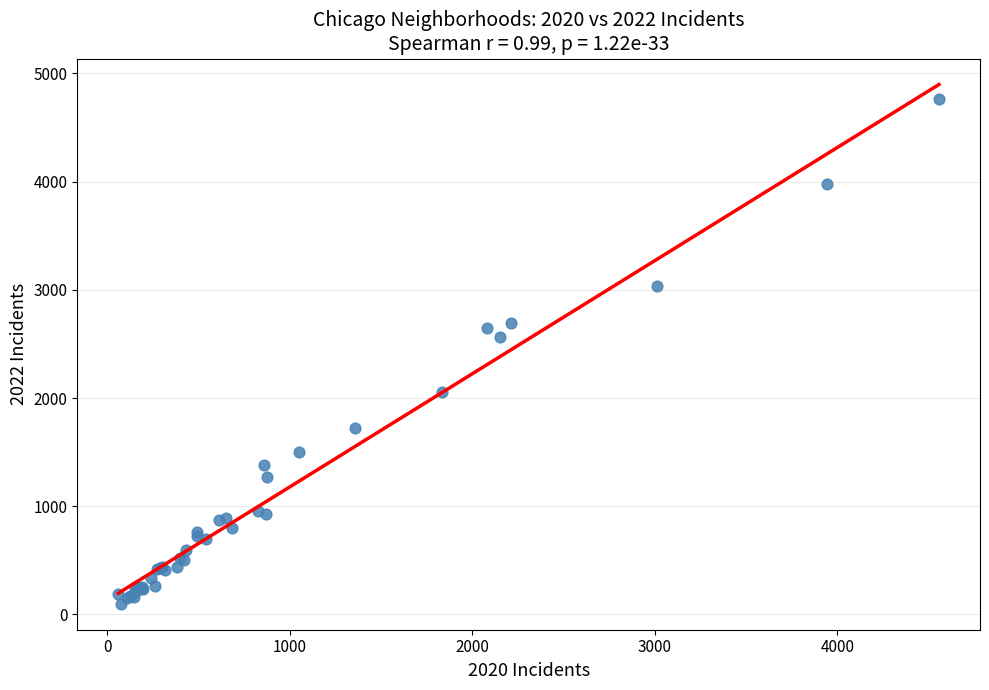

What Y value in the scatter plot is closest to 2431?

2566